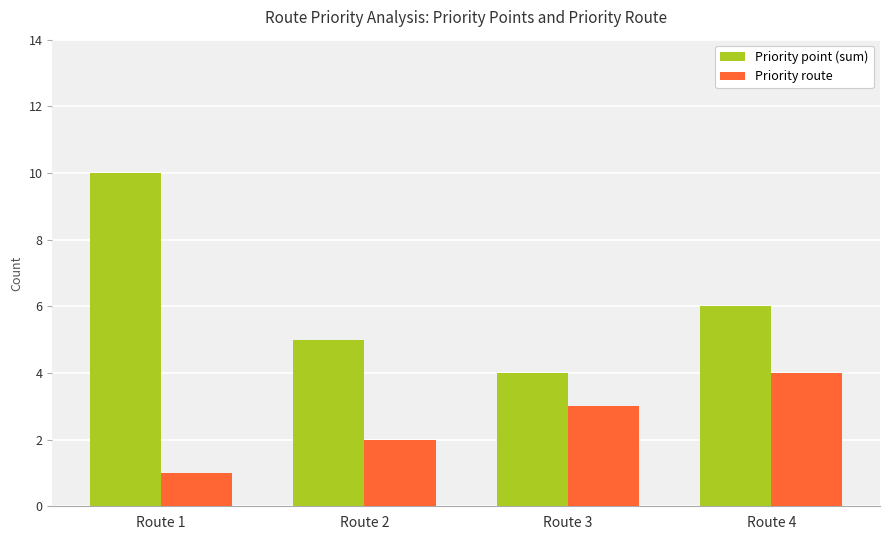

Reading left to right, what are all the values shown in this chart?

Priority point (sum): Route 1=10	Route 2=5	Route 3=4	Route 4=6
Priority route: Route 1=1	Route 2=2	Route 3=3	Route 4=4